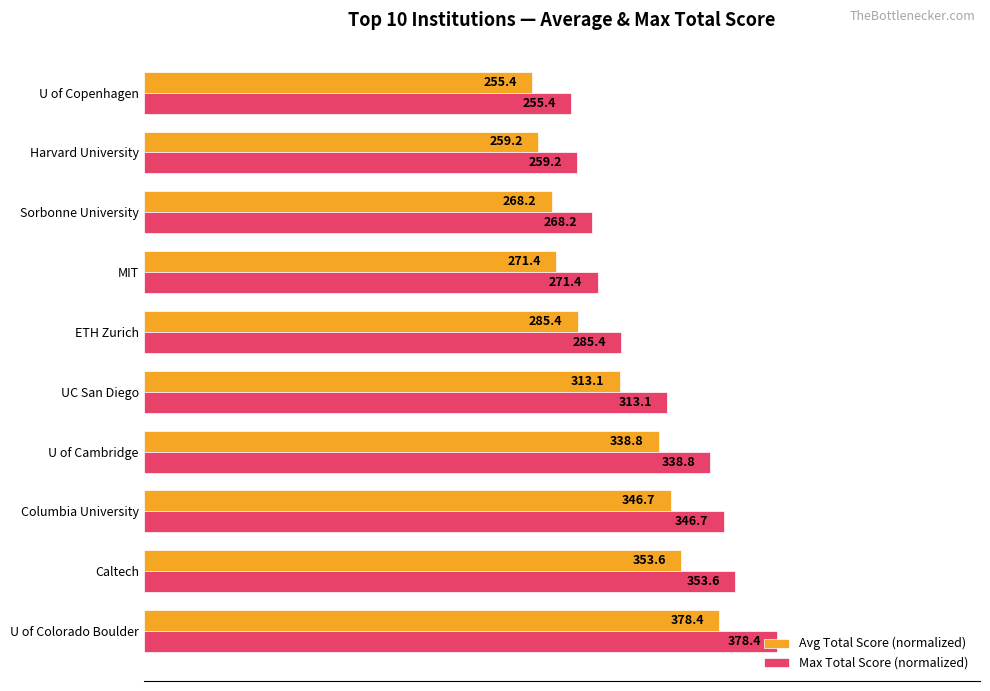

What are all the series names shown in the legend?

Avg Total Score (normalized), Max Total Score (normalized)